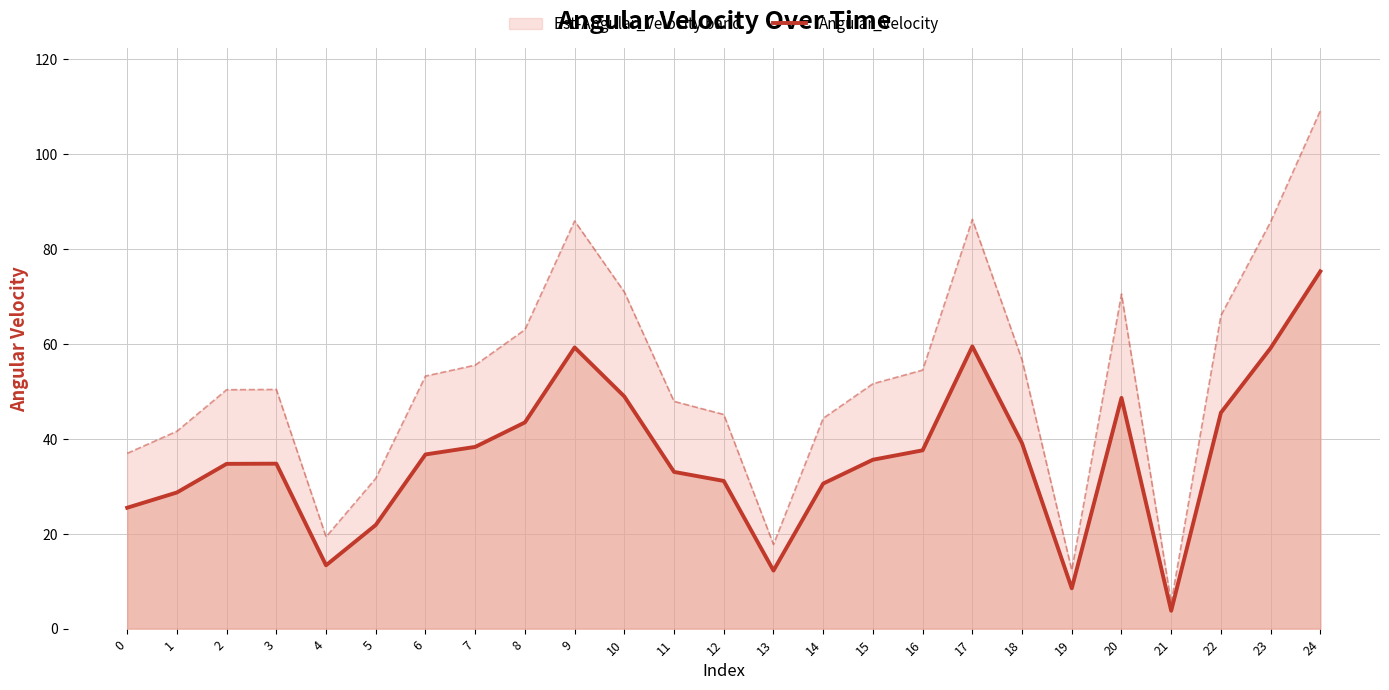

Reading left to right, what are all the values shown in this chart?

25.5	28.7	34.7	34.8	13.3	21.8	36.7	38.3	43.4	59.2	48.9	33.0	31.1	12.2	30.6	35.6	37.6	59.5	39.0	8.5	48.6	3.8	45.5	59.1	75.3